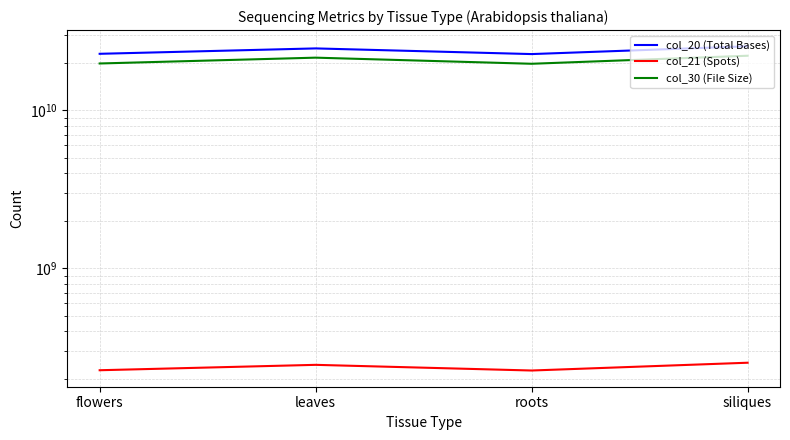

How many data points does each series have?

4